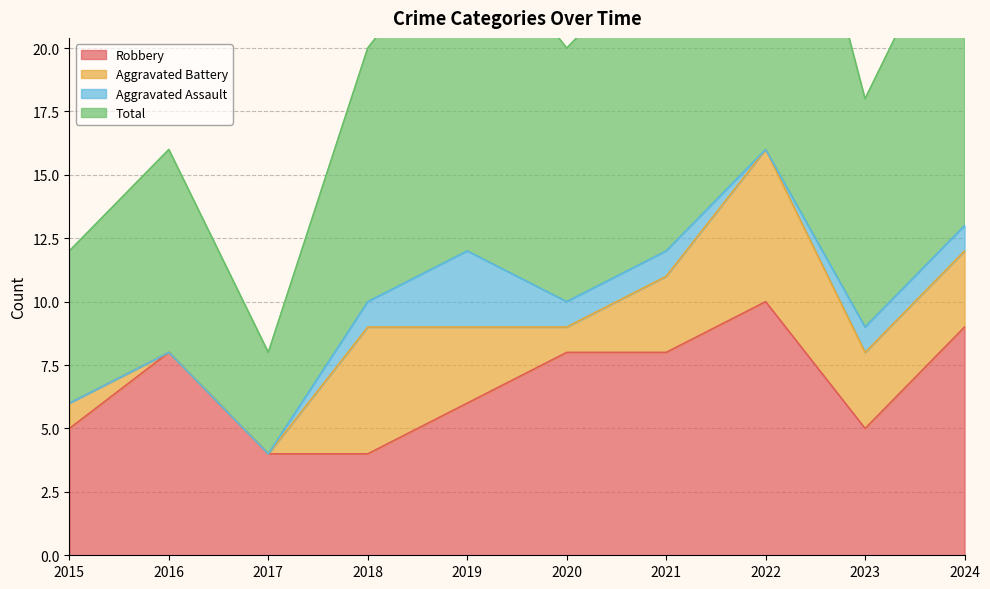

True or false: Total has a value of 26 at 2024.

True